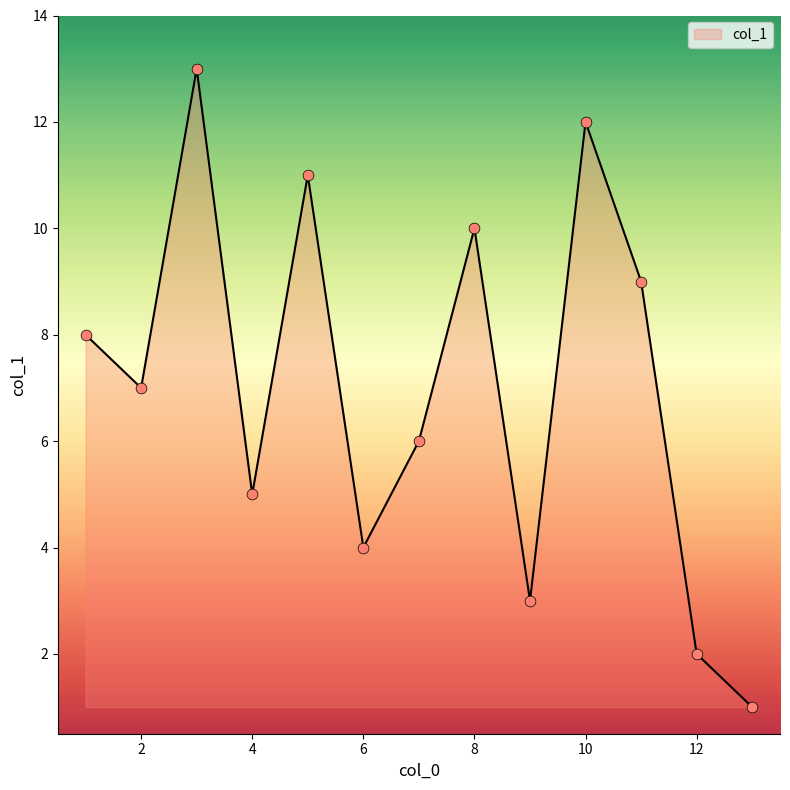

What is the difference between the maximum and minimum values?

12